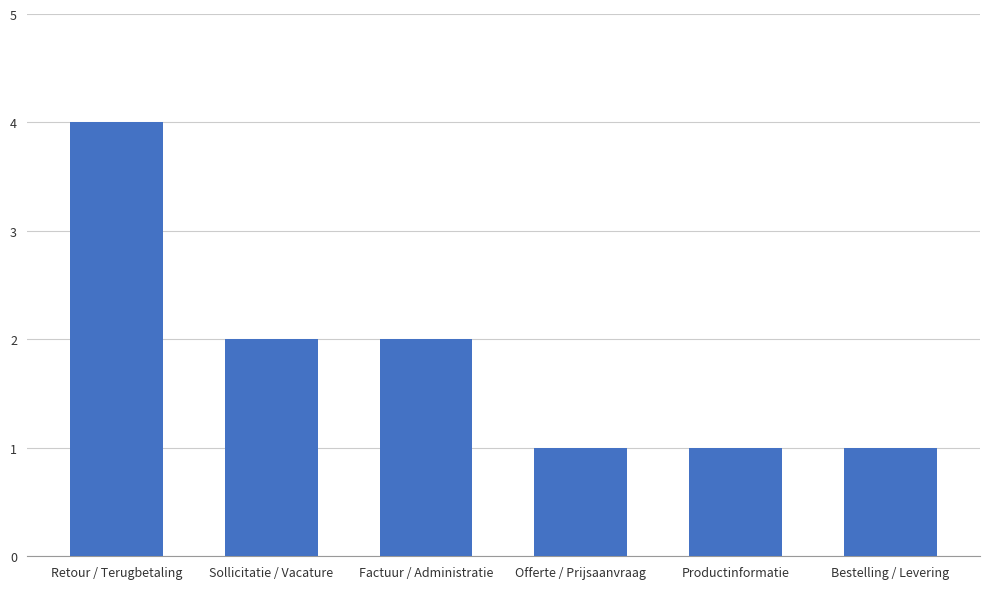

How many series are shown in this chart?

1